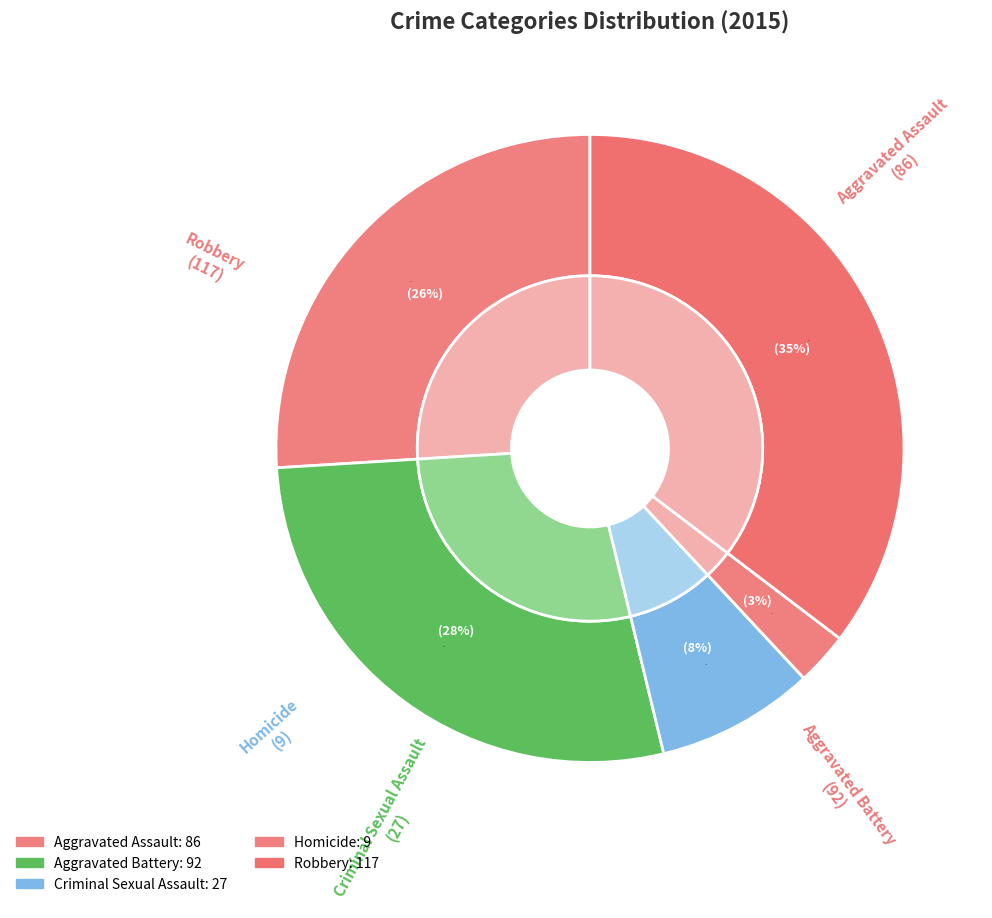

How many segments does this pie chart have?

5